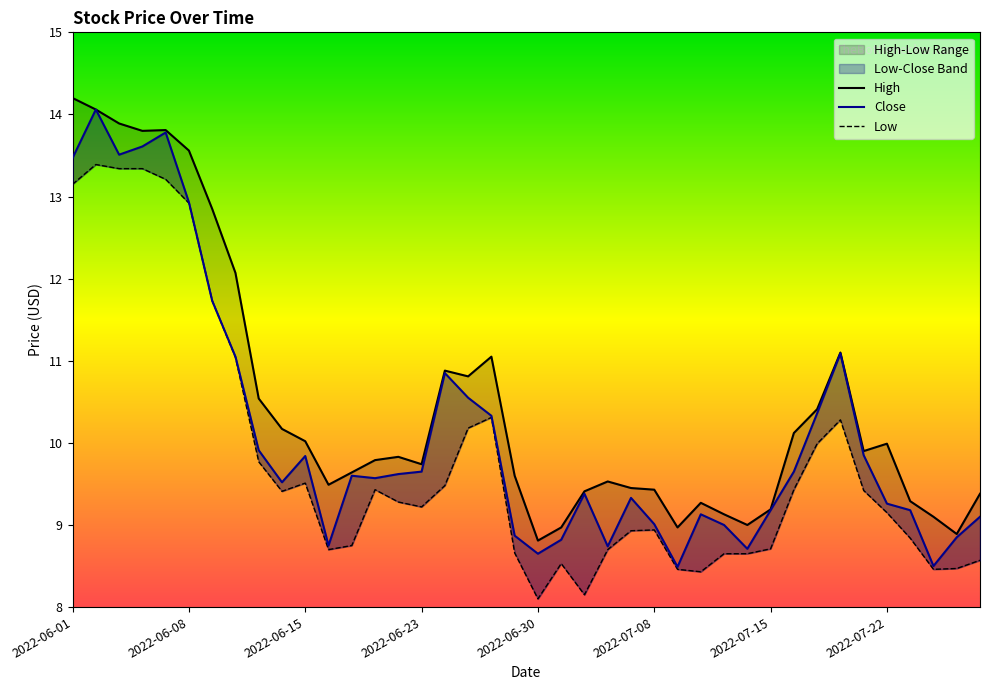

How many lines are shown in the chart?

3